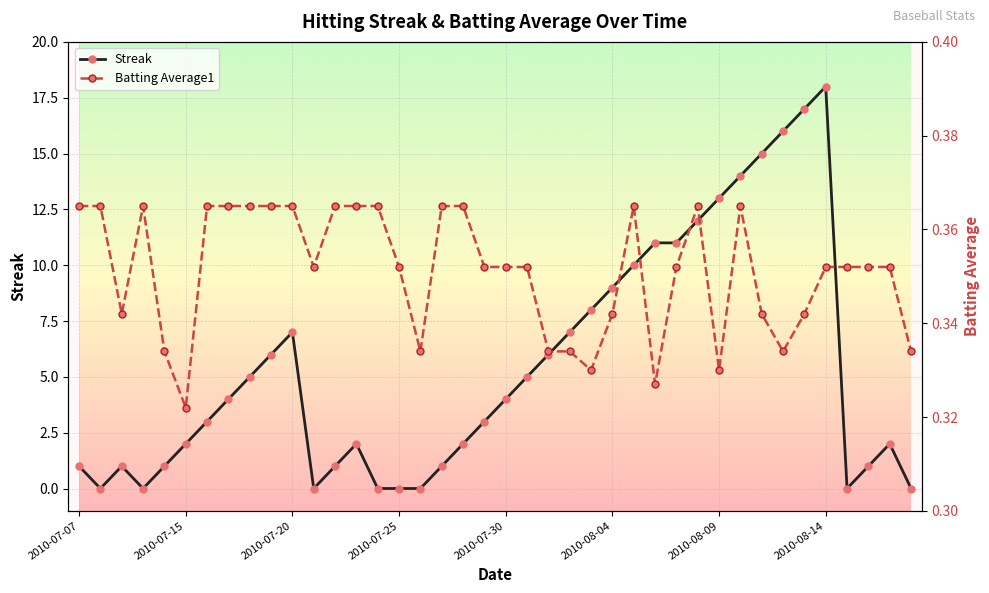

In Batting Average1, how many points are lower than both neighbors (excluding endpoints)?

8